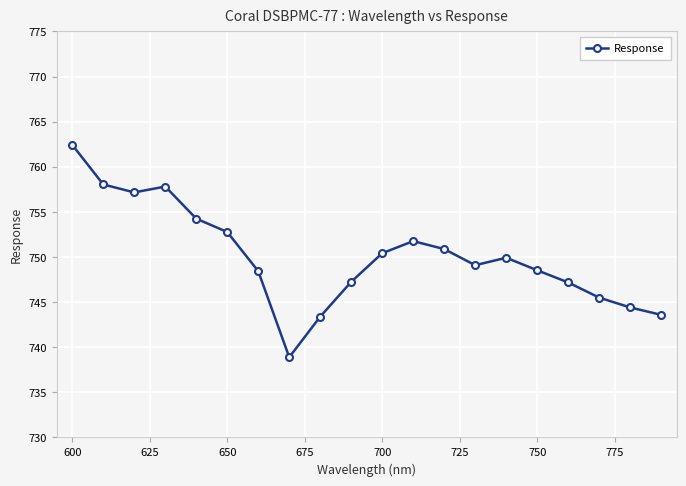

How many series are shown in this chart?

1